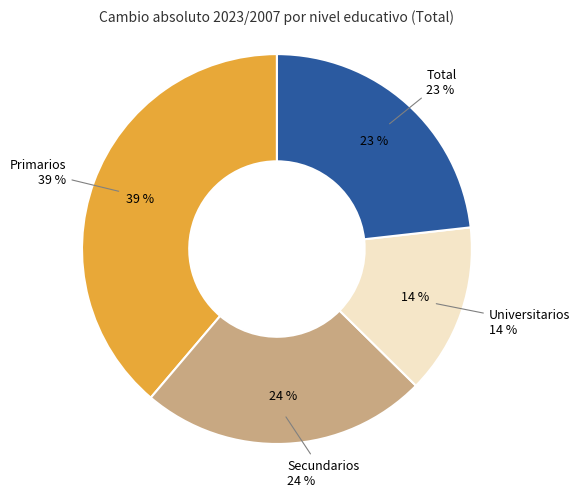

What percentage is NOT represented by Primarios?

61.2%